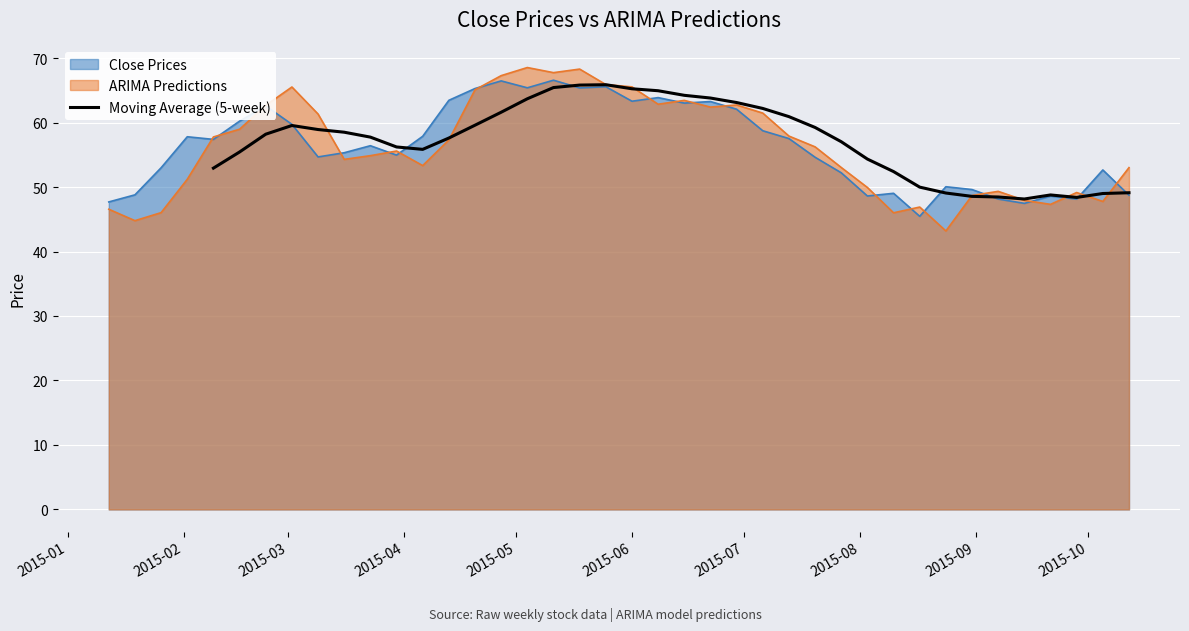

What is the maximum value for Moving Average (5-week)?

65.9